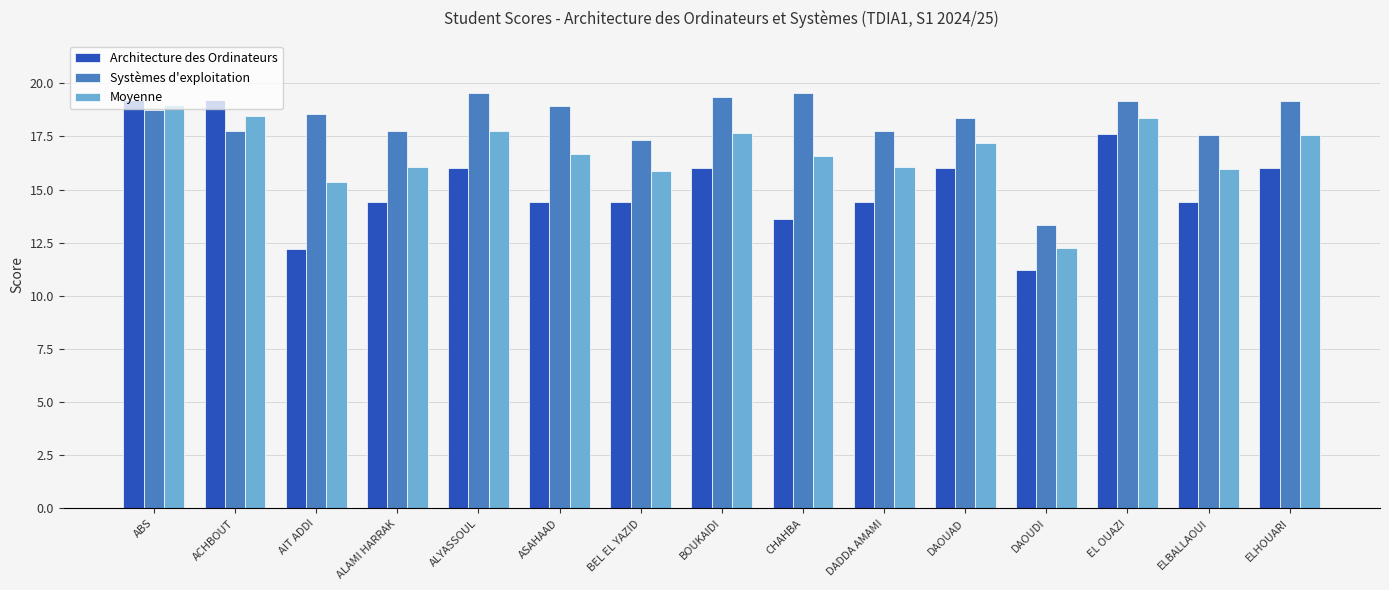

Is the value of Architecture des Ordinateurs at DAOUDI greater than the value of Moyenne at ALAMI HARRAK?

No